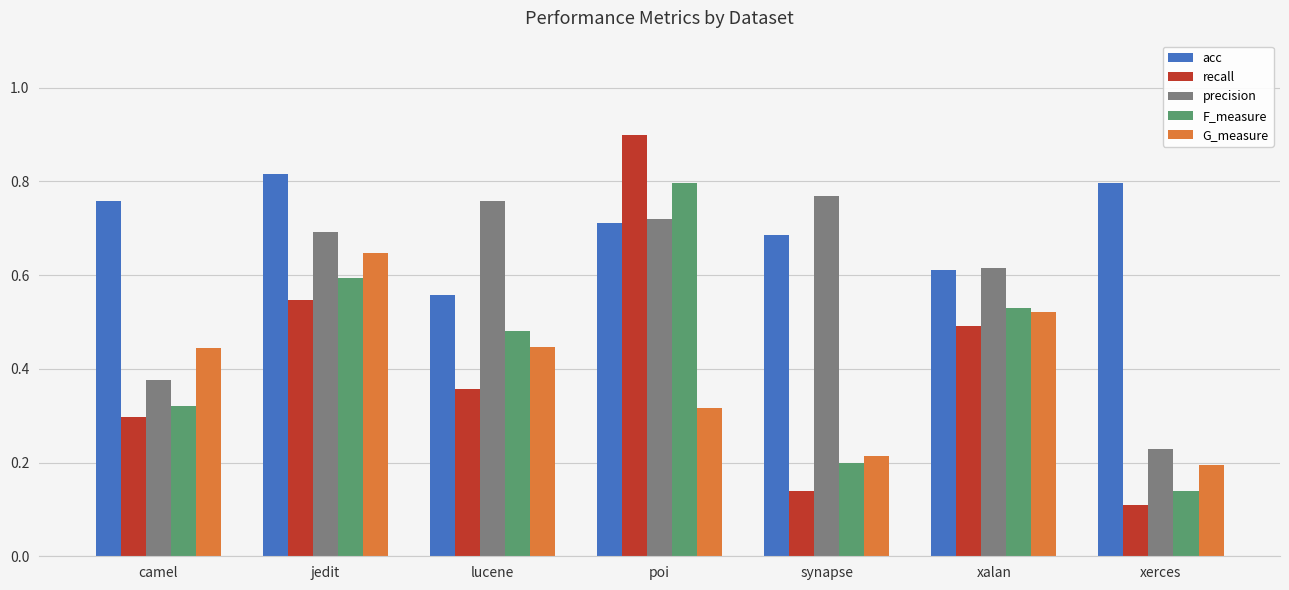

What is the sum of the recall values at xalan and poi?

1.4